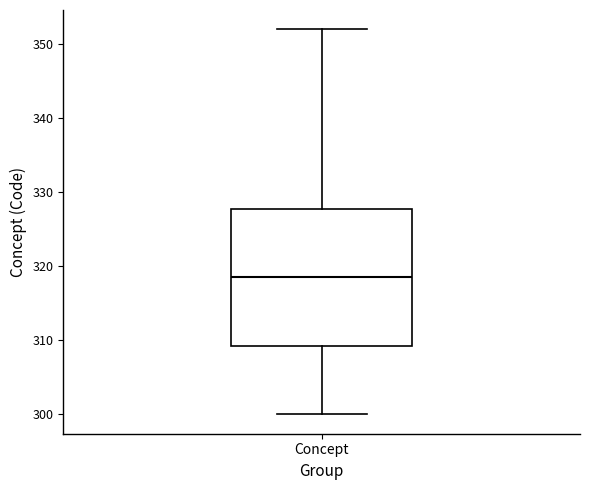

Transcribe this box plot: give where the median line is, the range the box spans, and where the two whiskers end, as read against the y-axis. The values are not printed on the chart, so give them approximately, as read against the axis.

median 319, box 309 to 328, whiskers 300 to 352